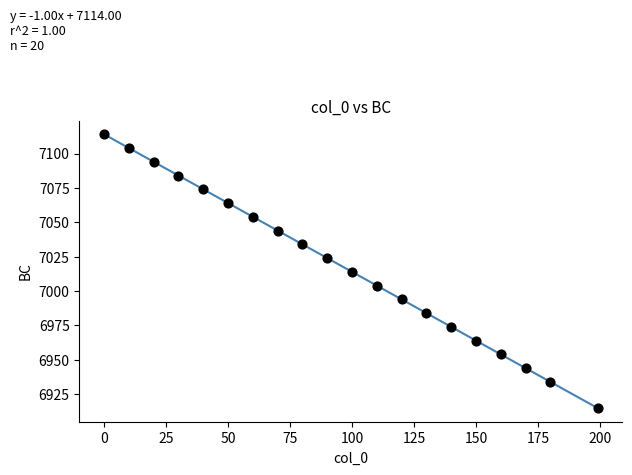

What is the range of Y values (max minus min)?

199